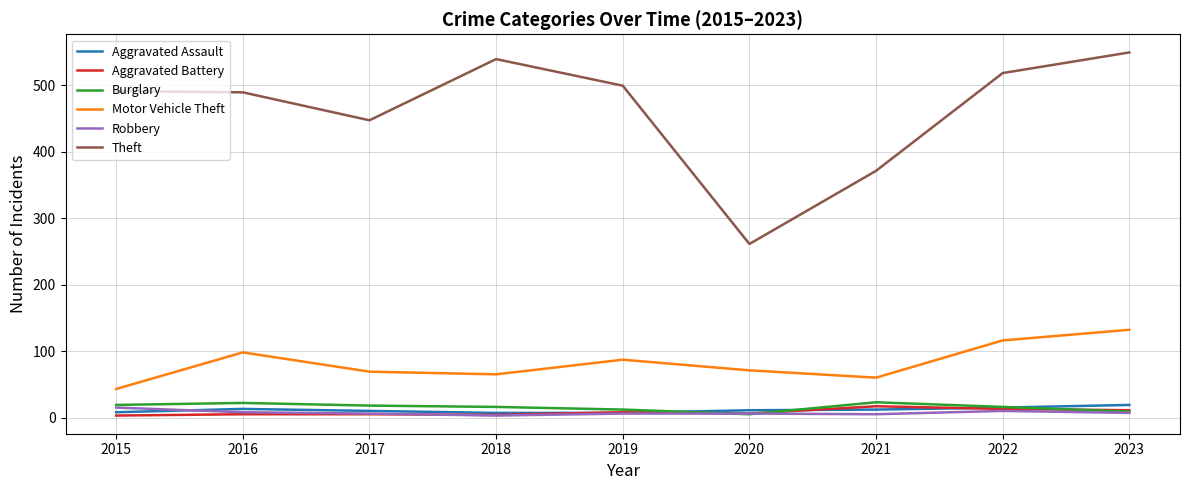

What are all the series names shown in the legend?

Aggravated Assault, Aggravated Battery, Burglary, Motor Vehicle Theft, Robbery, Theft